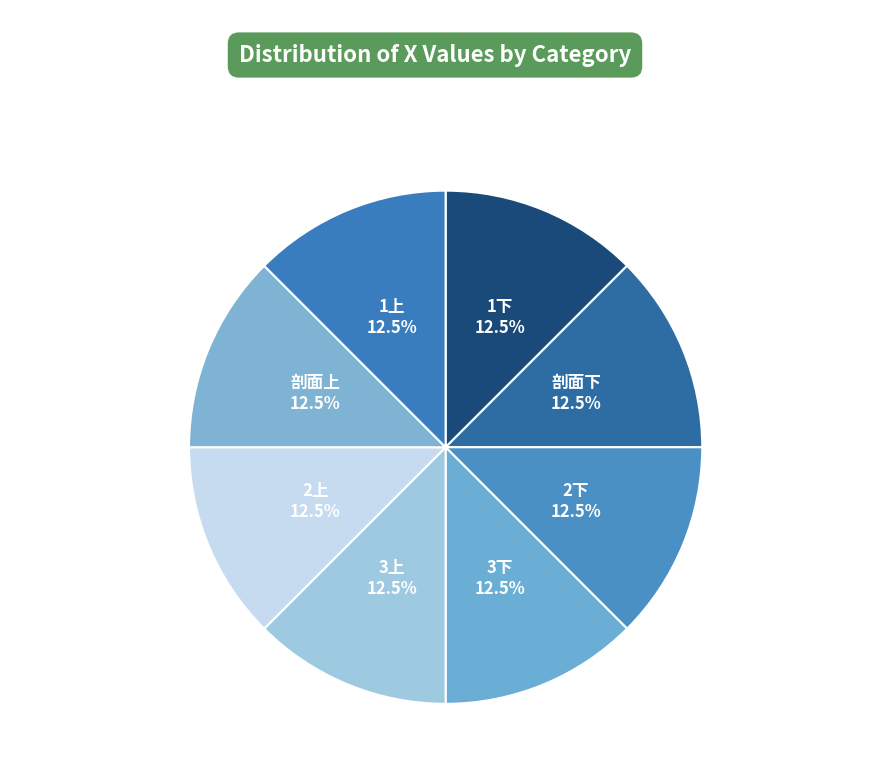

Do 剖面上 and 2上 together represent more than half of the pie?

No